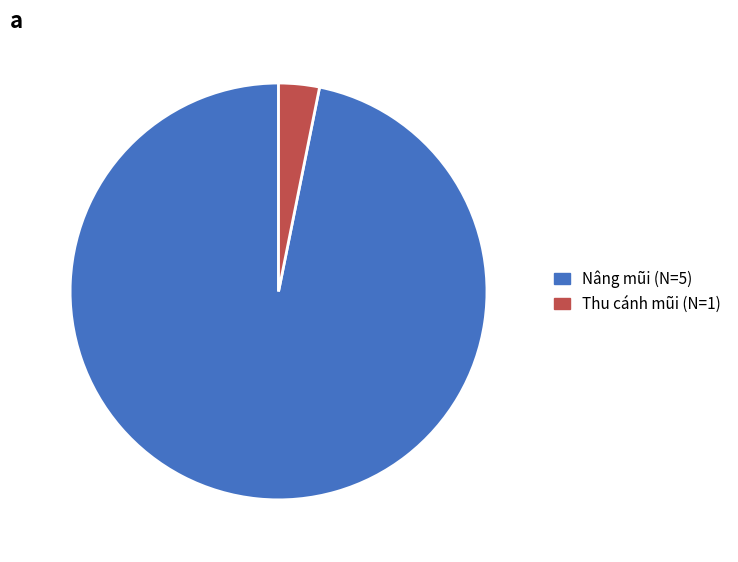

What is the largest slice in the pie chart?

Nâng mũi (N=5)